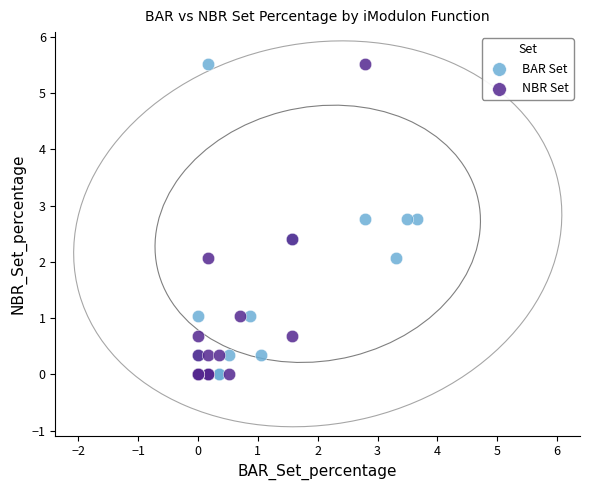

What are all the series names shown in the legend?

BAR Set, NBR Set